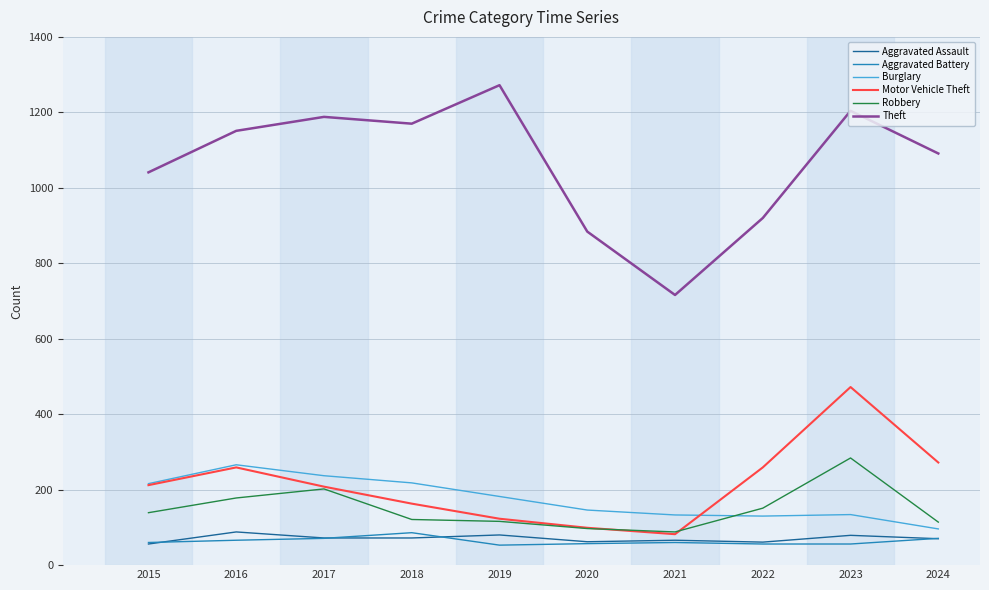

What is the maximum value shown in the chart?

1272